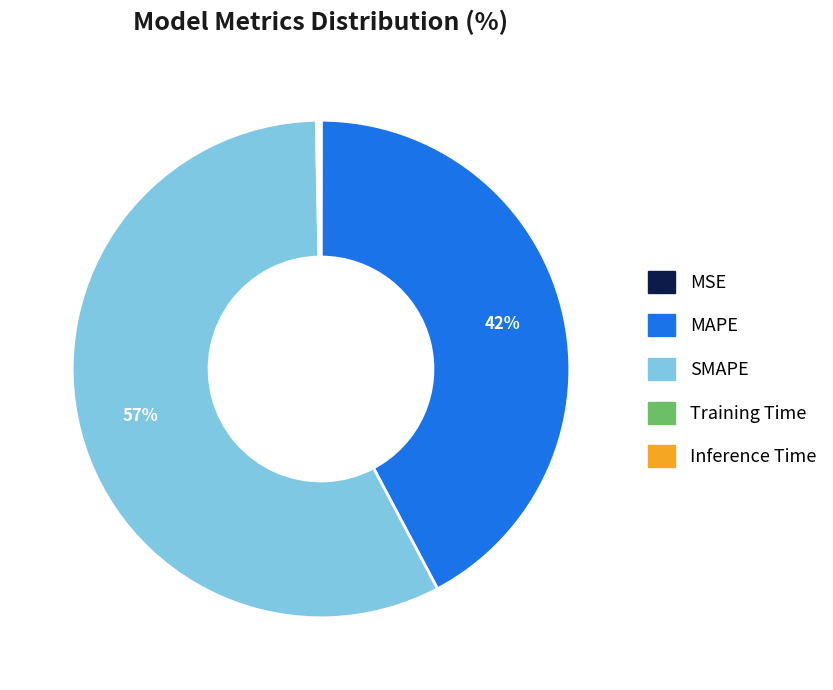

What is the largest slice in the pie chart?

SMAPE